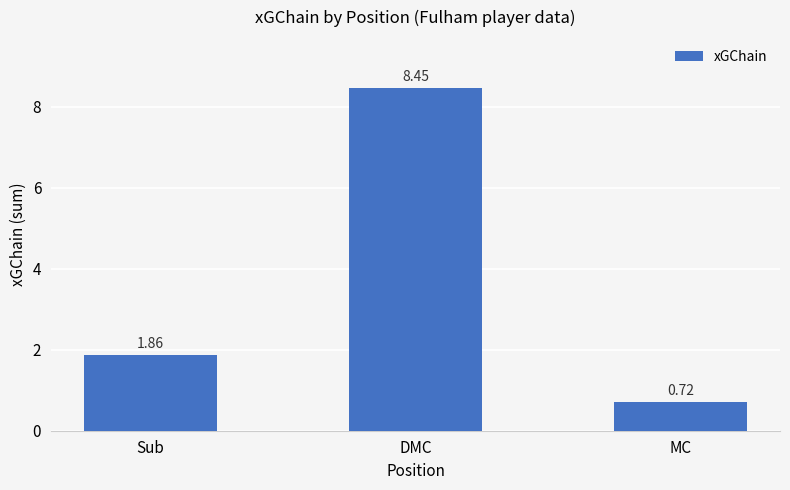

What position from the left is MC?

3